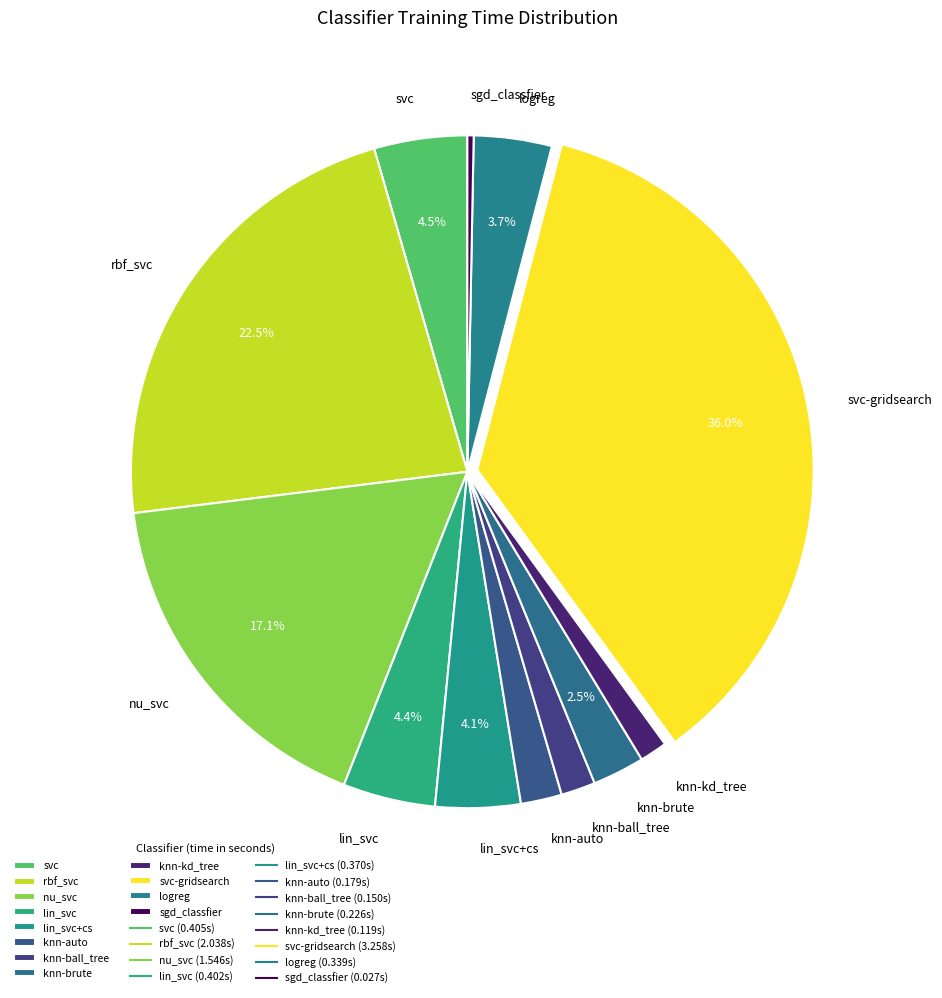

Which slice is the largest?

svc-gridsearch